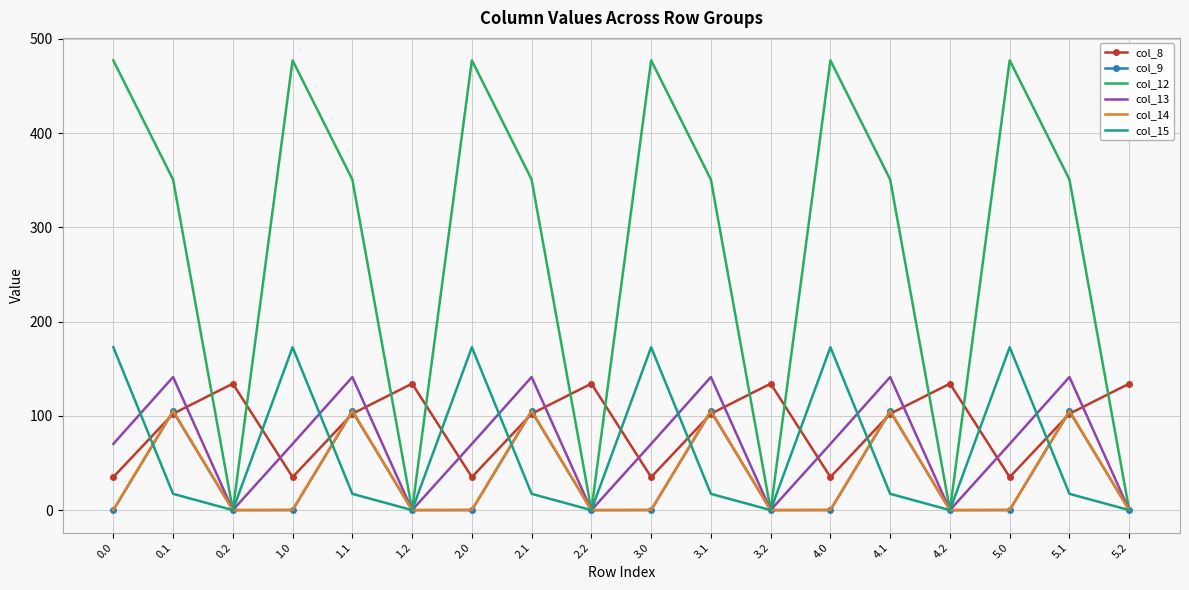

The col_13 series shows 73.8 at 5.2. True or false?

False